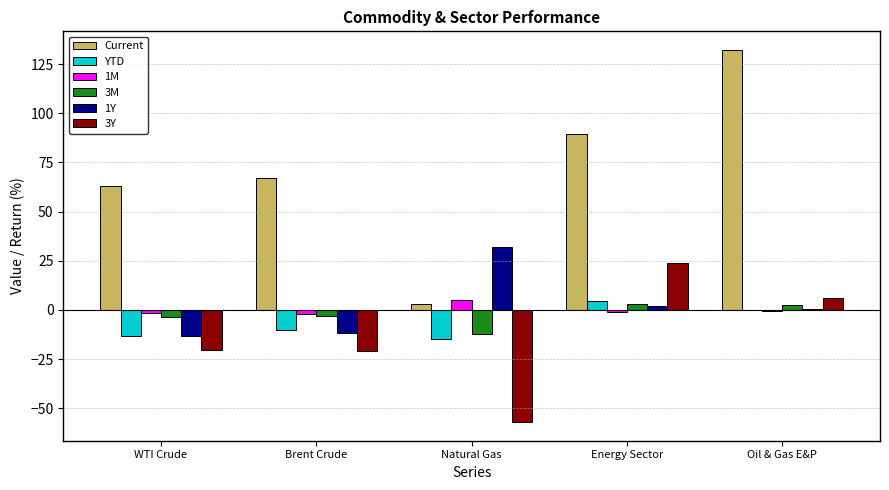

Which label corresponds to the largest value in the chart?

Oil & Gas E&P